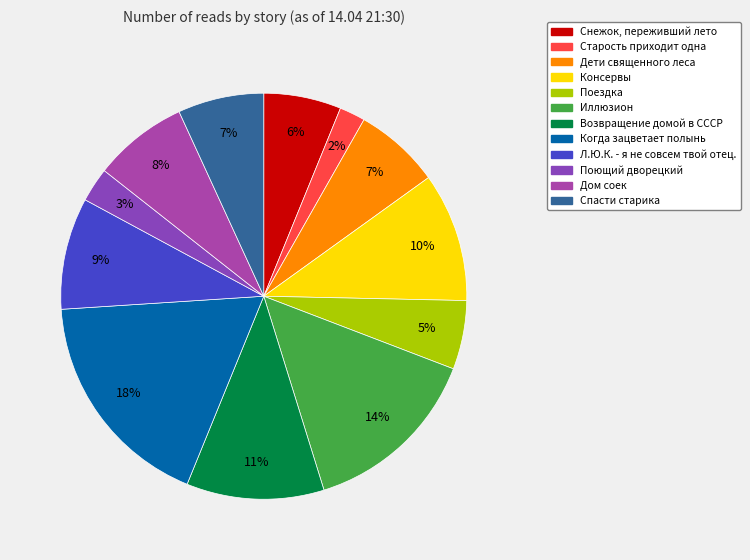

How many segments does this pie chart have?

12